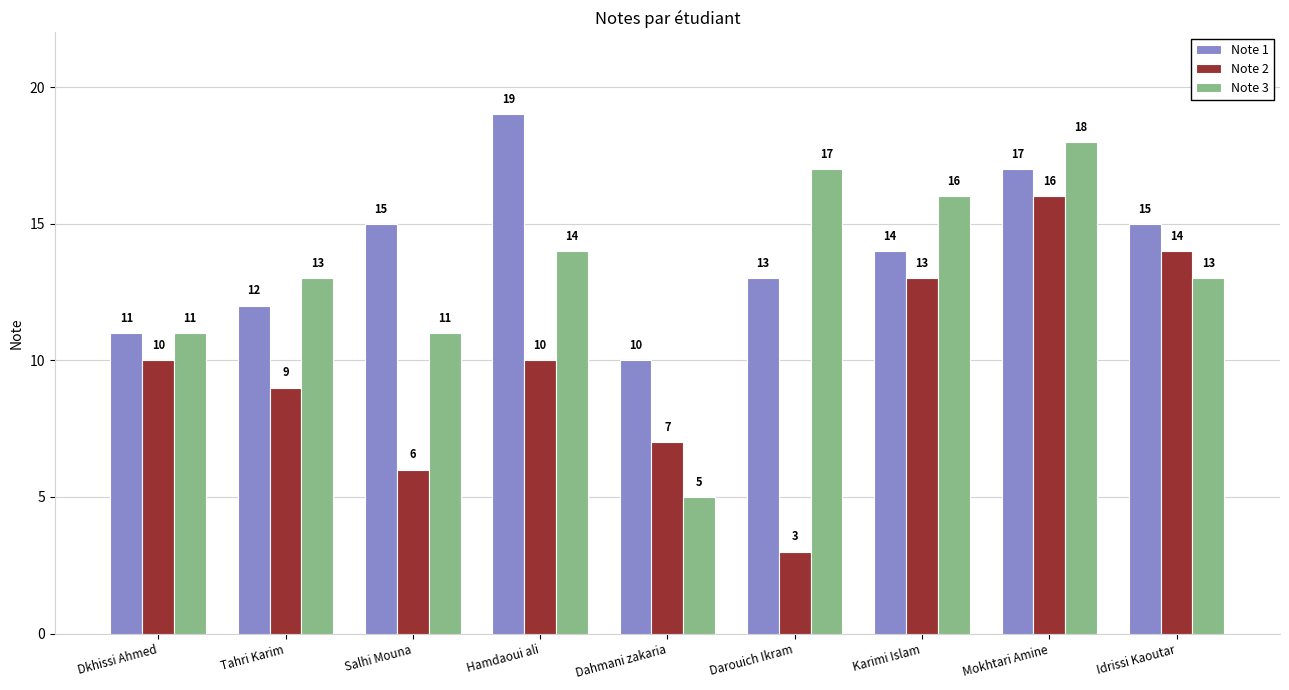

What is the spread (max minus min) of values at Hamdaoui ali?

9